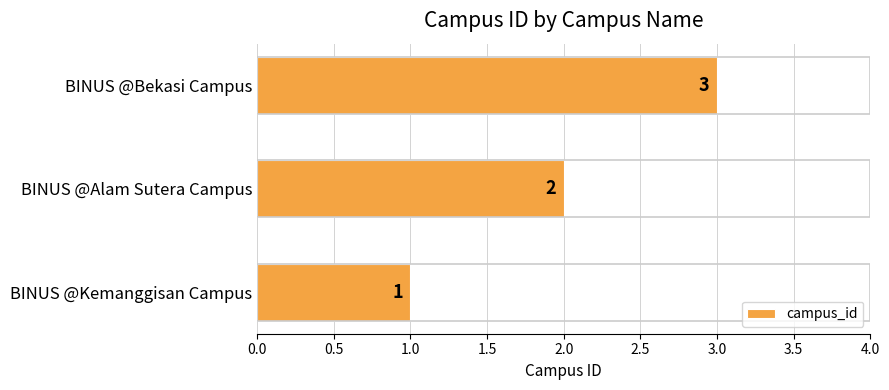

Count the number of categories in the chart.

3